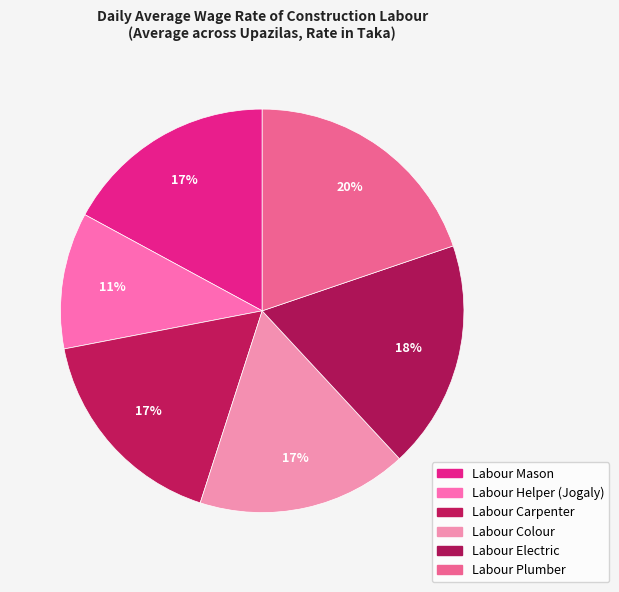

To the nearest percent, what percentage of the pie is Labour Colour?

17%